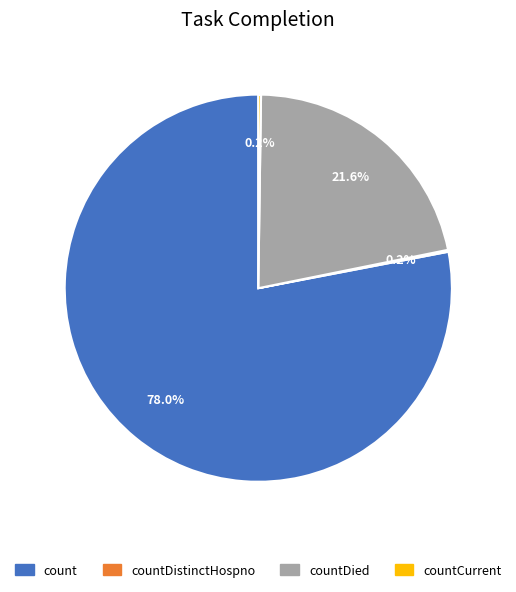

Which slice is the largest?

count